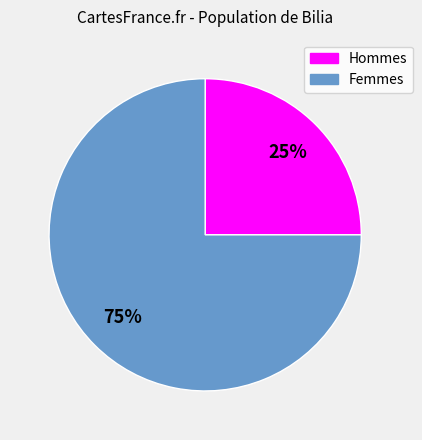

Does any single category account for the majority?

Yes